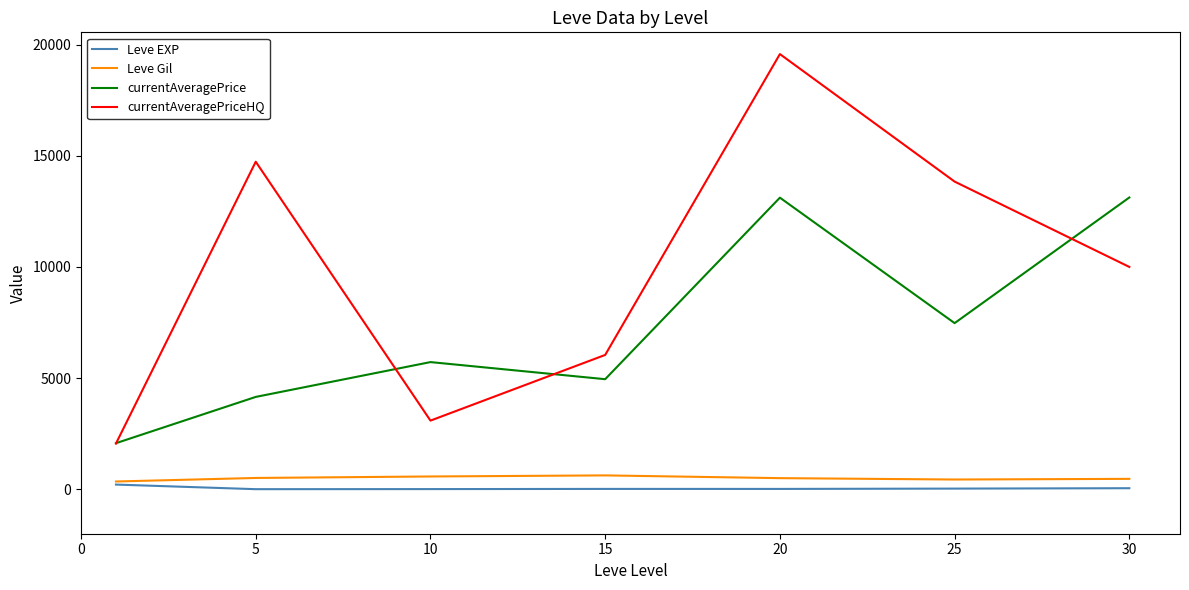

Which series has the largest total across all categories?

currentAveragePriceHQ